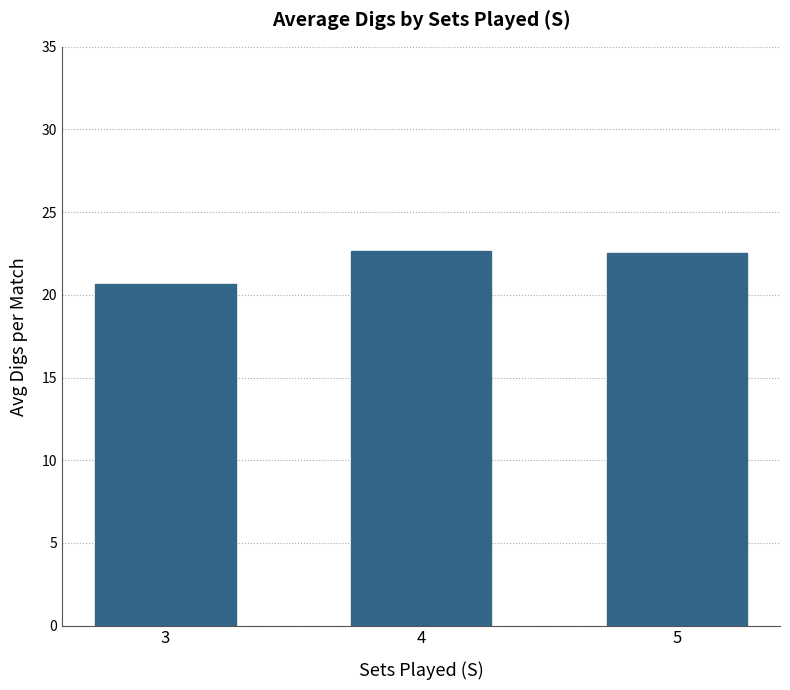

Count the number of data series in this chart.

1